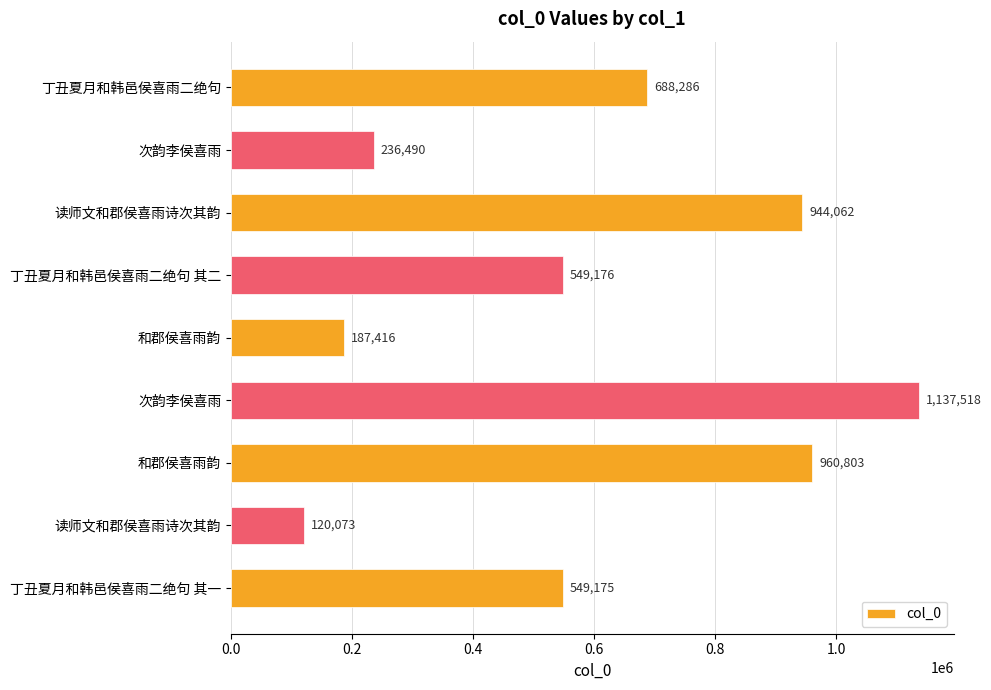

How many bars are there in total?

9